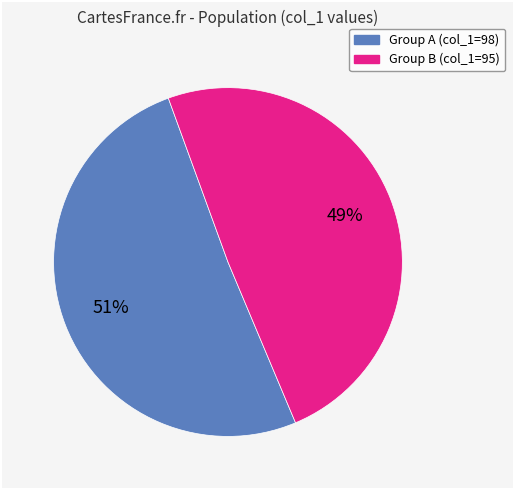

Rank the categories by value from highest to lowest.

Group A (col_1=98), Group B (col_1=95)